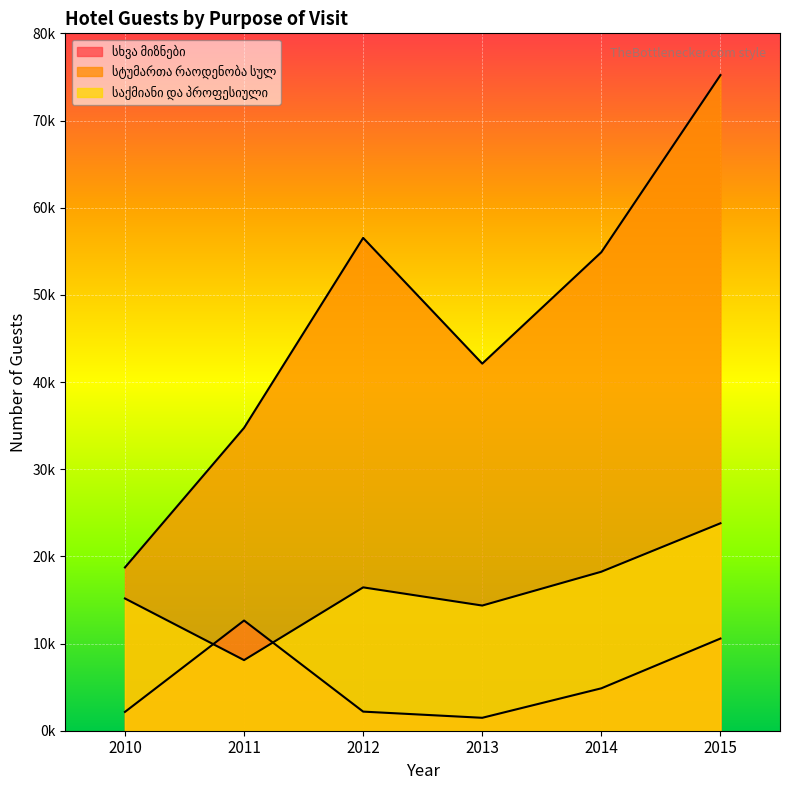

Is the value of საქმიანი და პროფესიული at 2011 greater than the value of სხვა მიზნები at 2014?

Yes